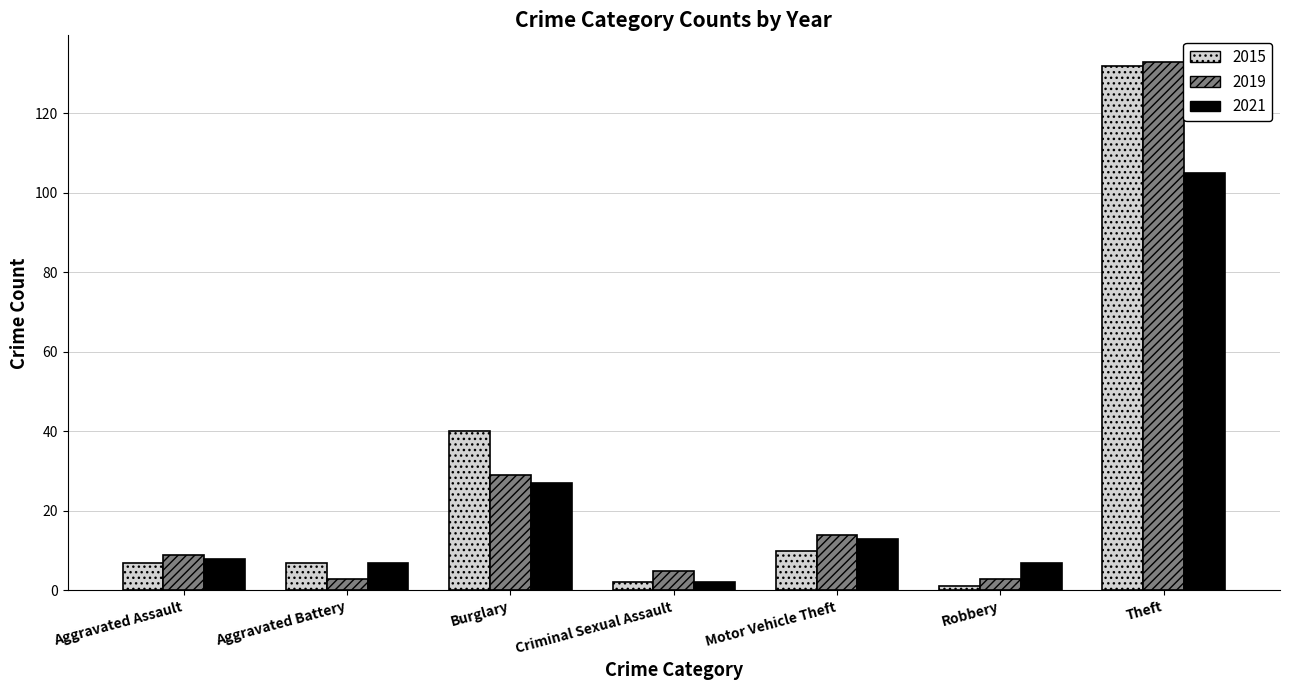

What is the maximum value shown in the chart?

133